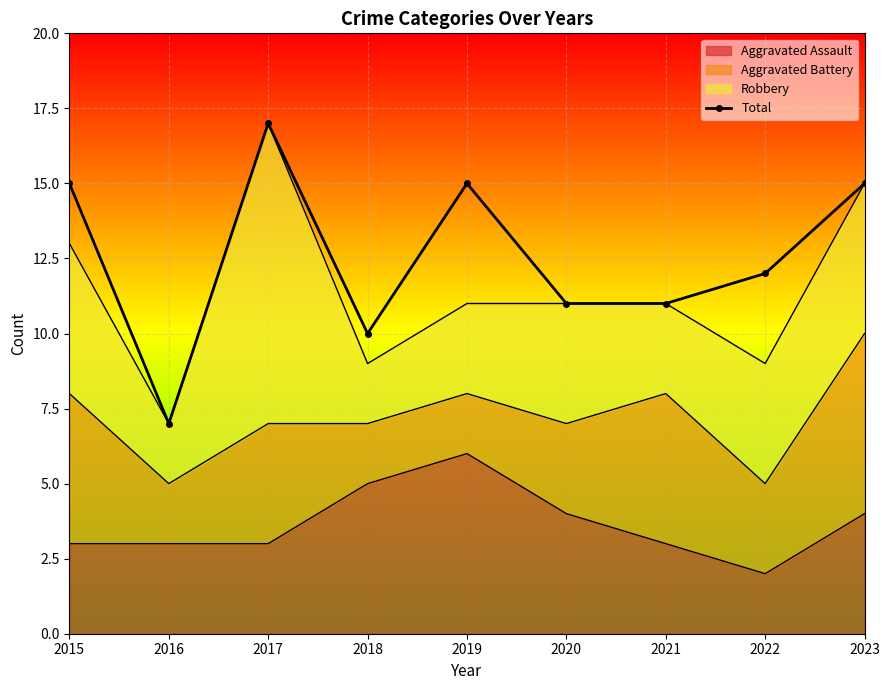

What is the ratio of the value at 2016 to the value at 2022?

0.6